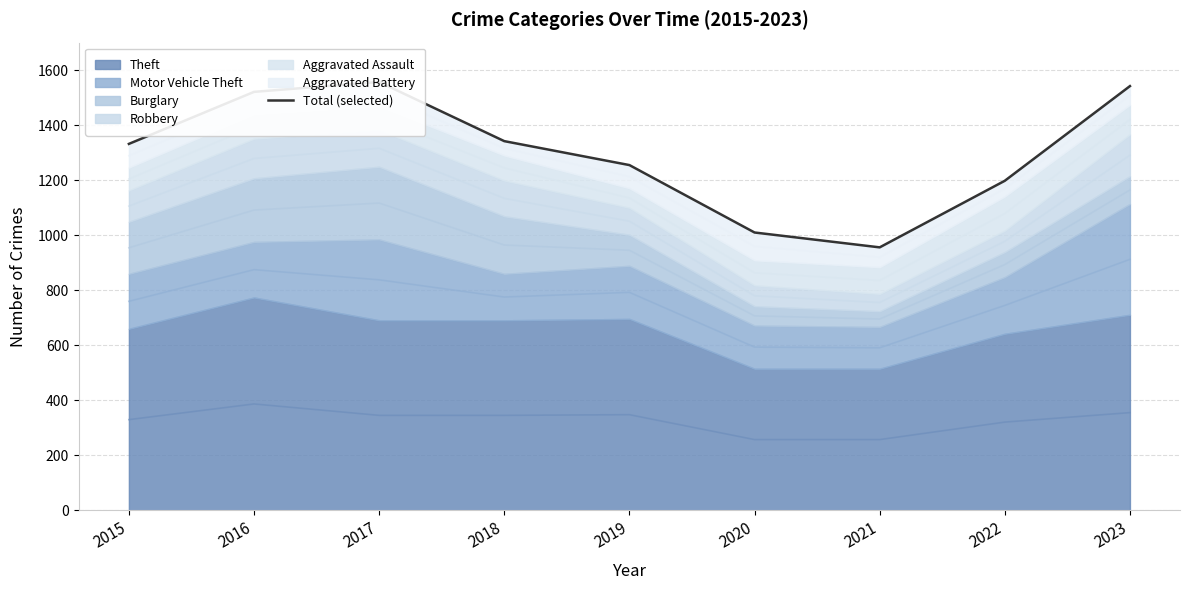

Which category has the highest value across all series?

2017